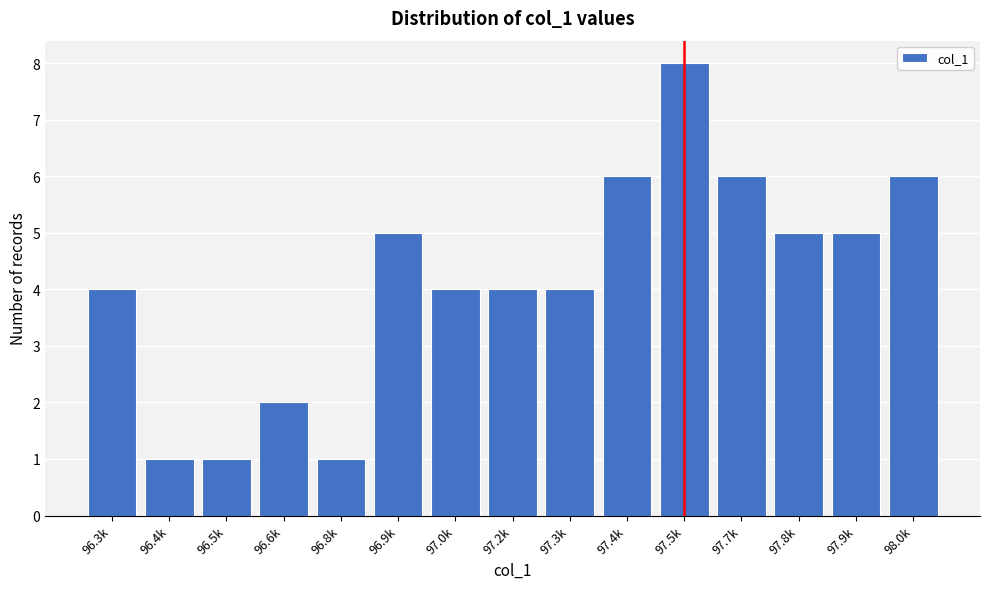

Reading left to right, transcribe all the data shown in this chart.

96.3k=4	96.4k=1	96.5k=1	96.6k=2	96.8k=1	96.9k=5	97.0k=4	97.2k=4	97.3k=4	97.4k=6	97.5k=8	97.7k=6	97.8k=5	97.9k=5	98.0k=6